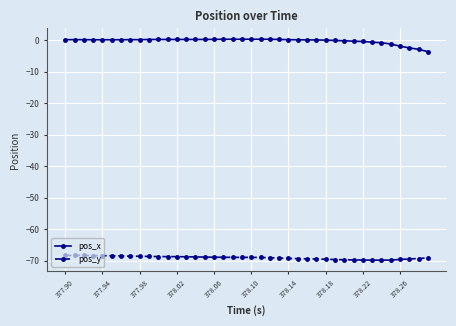

What is the value of the pos_y point at the 15th from the left?

-68.8